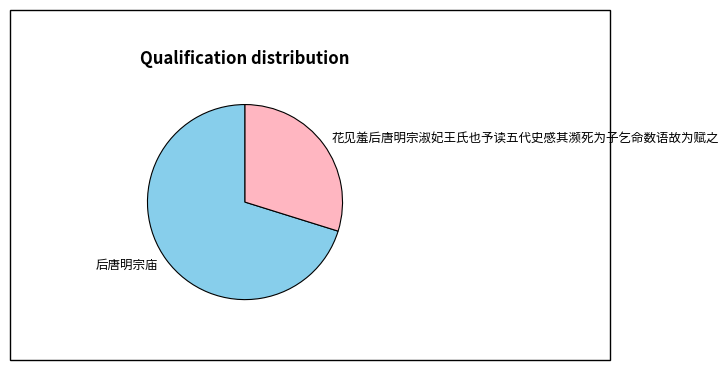

Does any single category account for the majority?

Yes